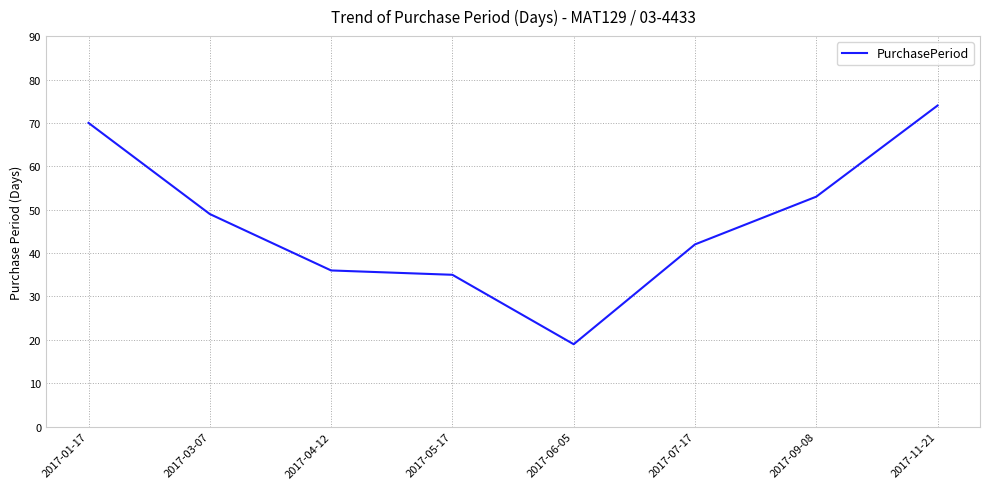

The value at 2017-07-17 is 42. True or false?

True